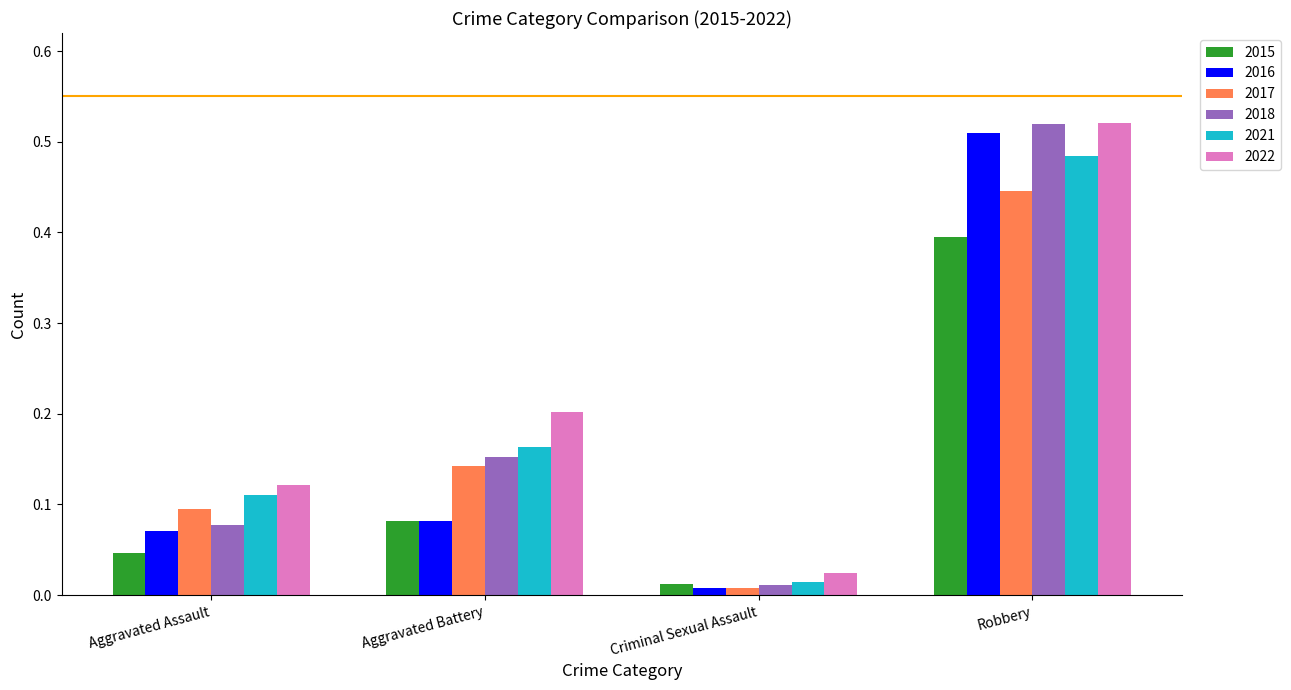

What are all the series names shown in the legend?

2015, 2016, 2017, 2018, 2021, 2022